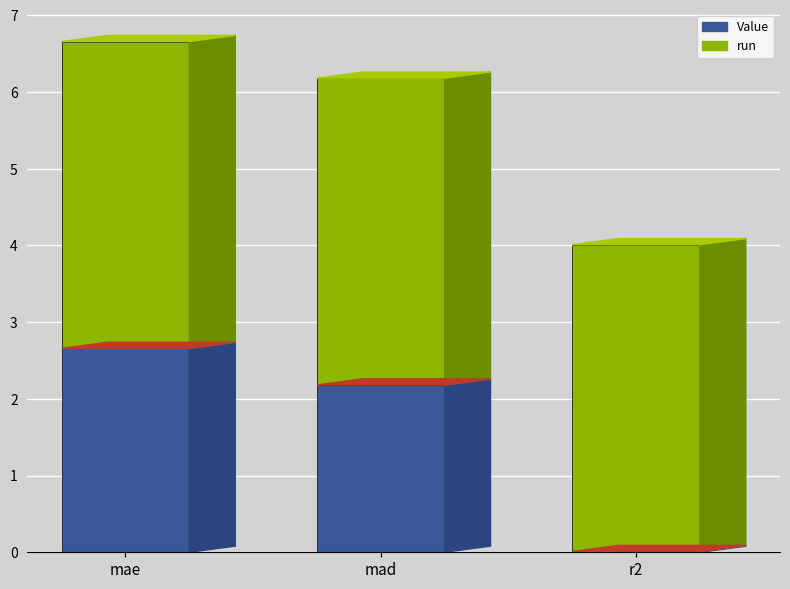

What is the sum of all Value values?

4.8